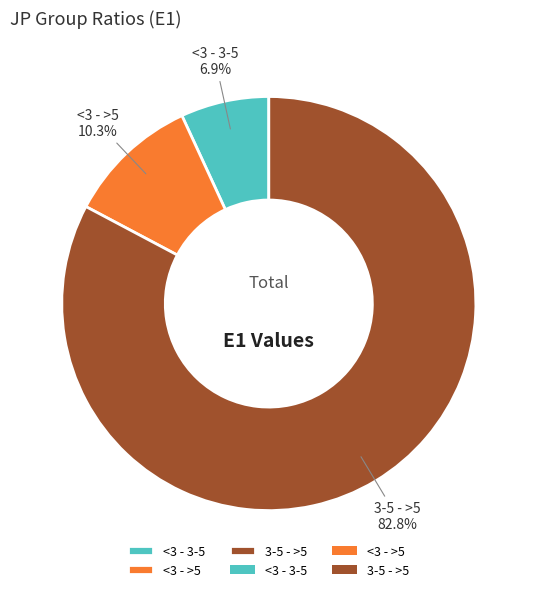

The <3 - 3-5 slice represents 7% of the pie. True or false?

True